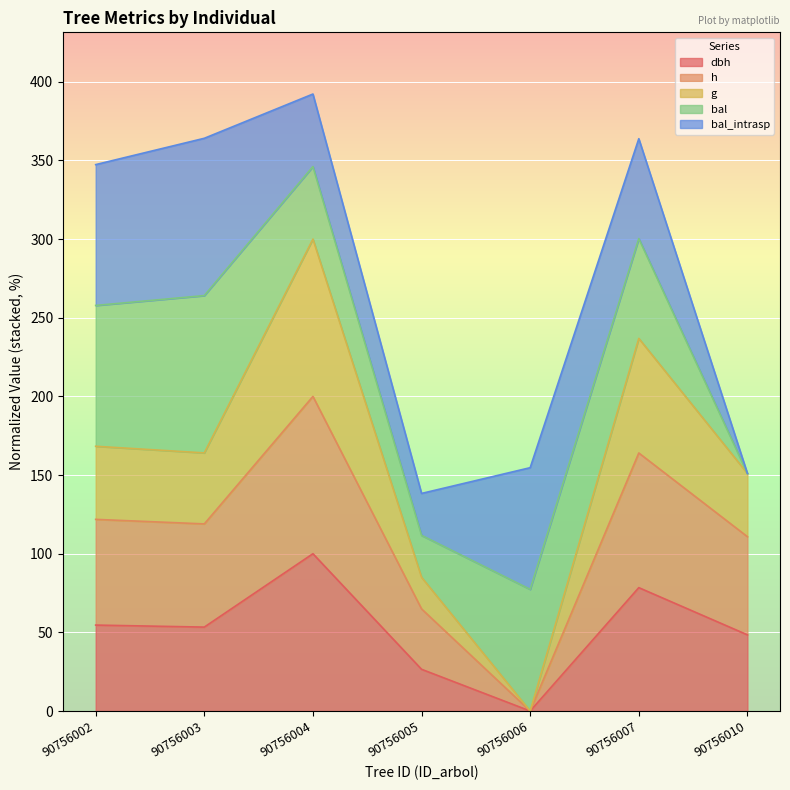

How many data points in h are above 118?

4